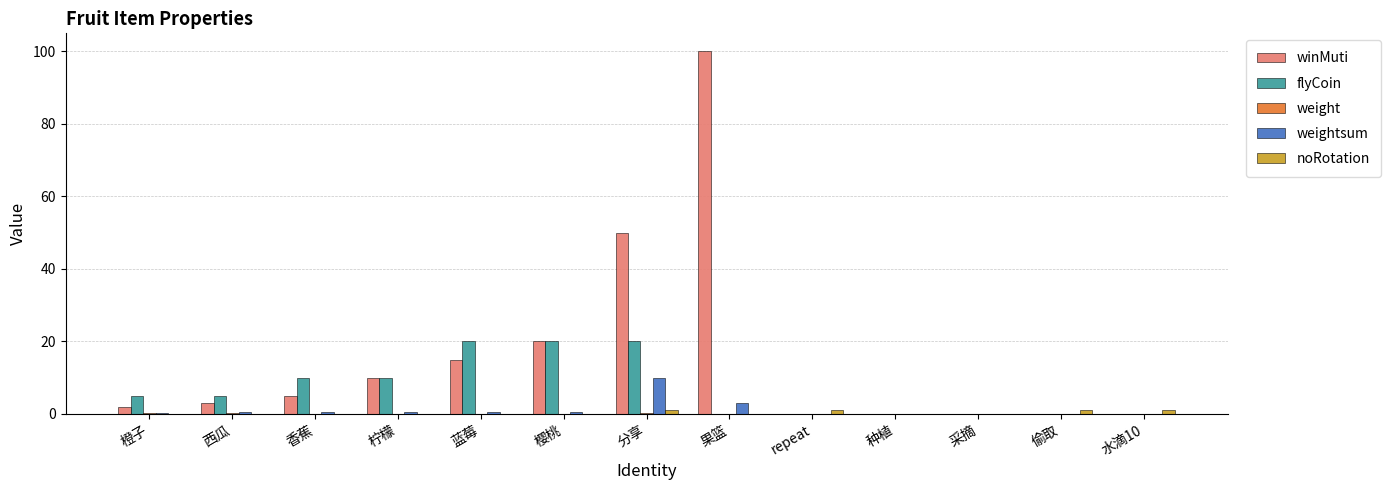

What is the sum of all winMuti values?

205.0